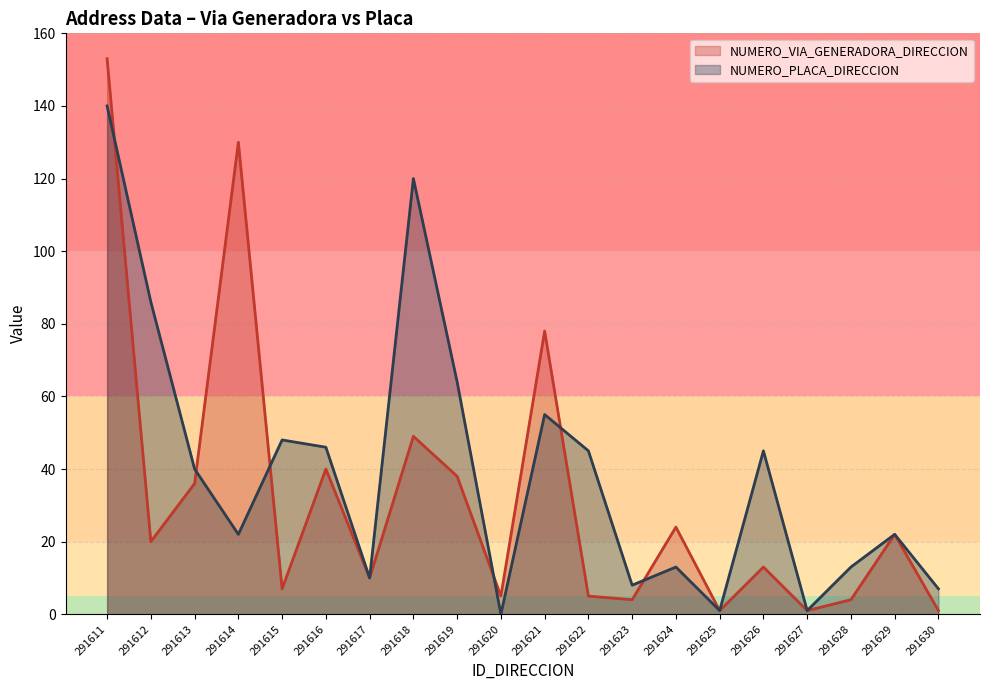

Reading right to left, transcribe all the data shown in this chart.

NUMERO_VIA_GENERADORA_DIRECCION: 291630=1	291629=22	291628=4	291627=1	291626=13	291625=1	291624=24	291623=4	291622=5	291621=78	291620=5	291619=38	291618=49	291617=10	291616=40	291615=7	291614=130	291613=36	291612=20	291611=153
NUMERO_PLACA_DIRECCION: 291630=7	291629=22	291628=13	291627=1	291626=45	291625=1	291624=13	291623=8	291622=45	291621=55	291620=0	291619=64	291618=120	291617=10	291616=46	291615=48	291614=22	291613=40	291612=86	291611=140